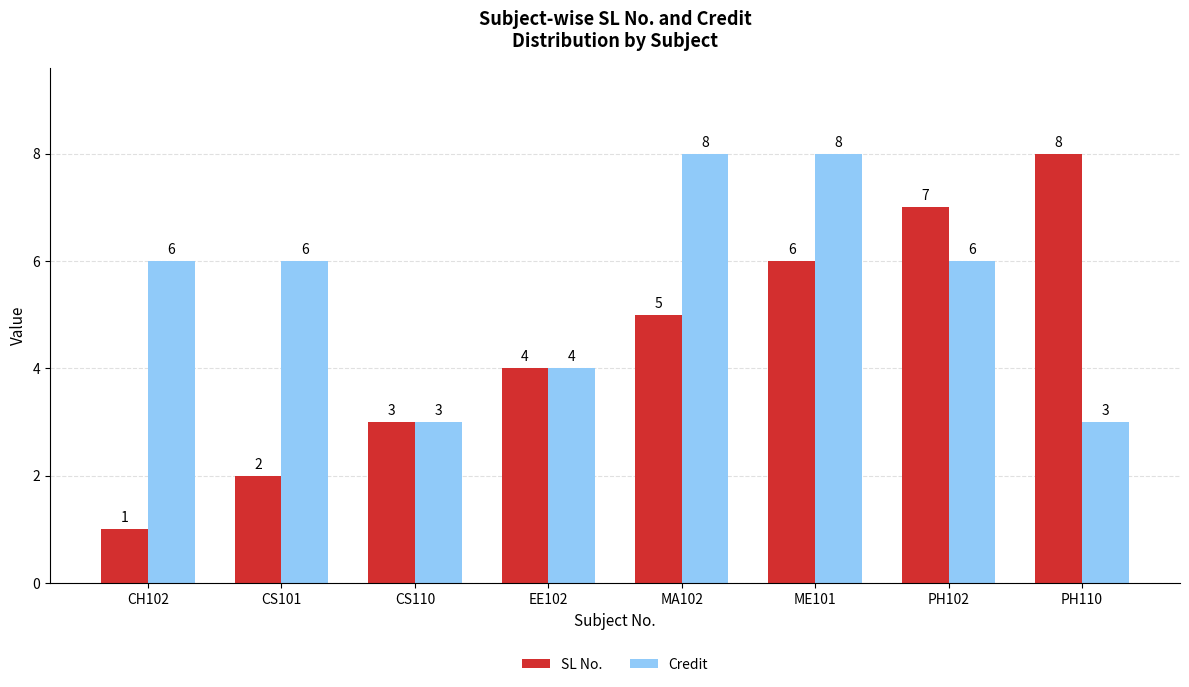

Reading left to right, transcribe all the data shown in this chart.

SL No.: 1	2	3	4	5	6	7	8
Credit: 6	6	3	4	8	8	6	3